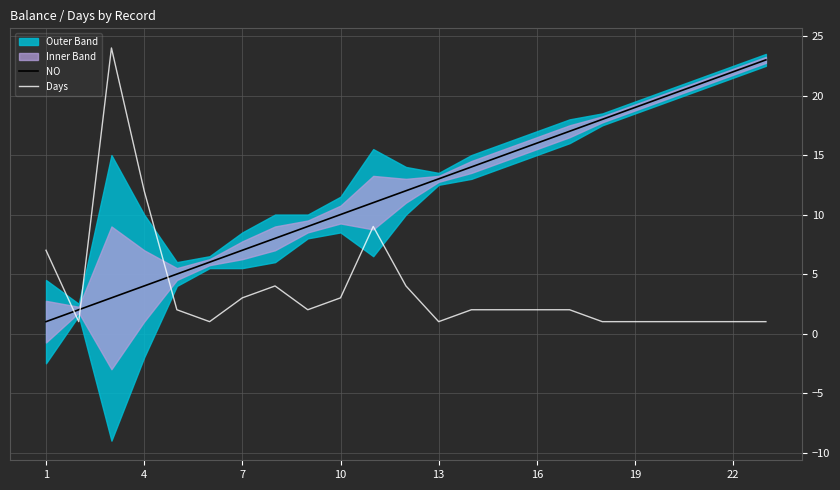

Rank the series by their average value, from lowest to highest.

Days, NO